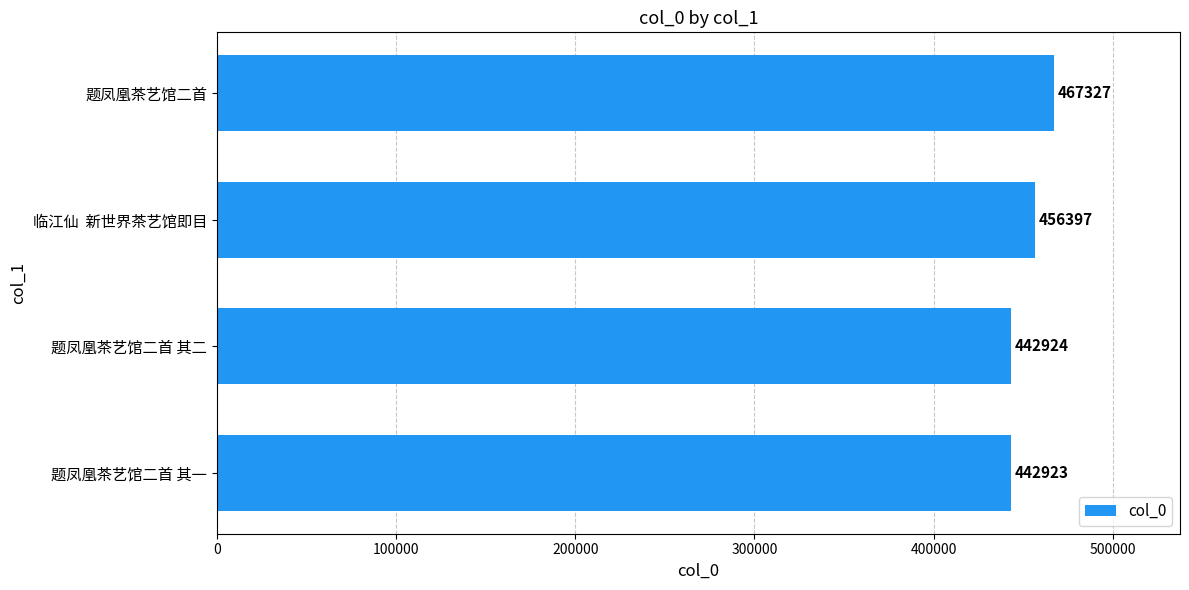

What is the difference between the second highest and second lowest values?

13473